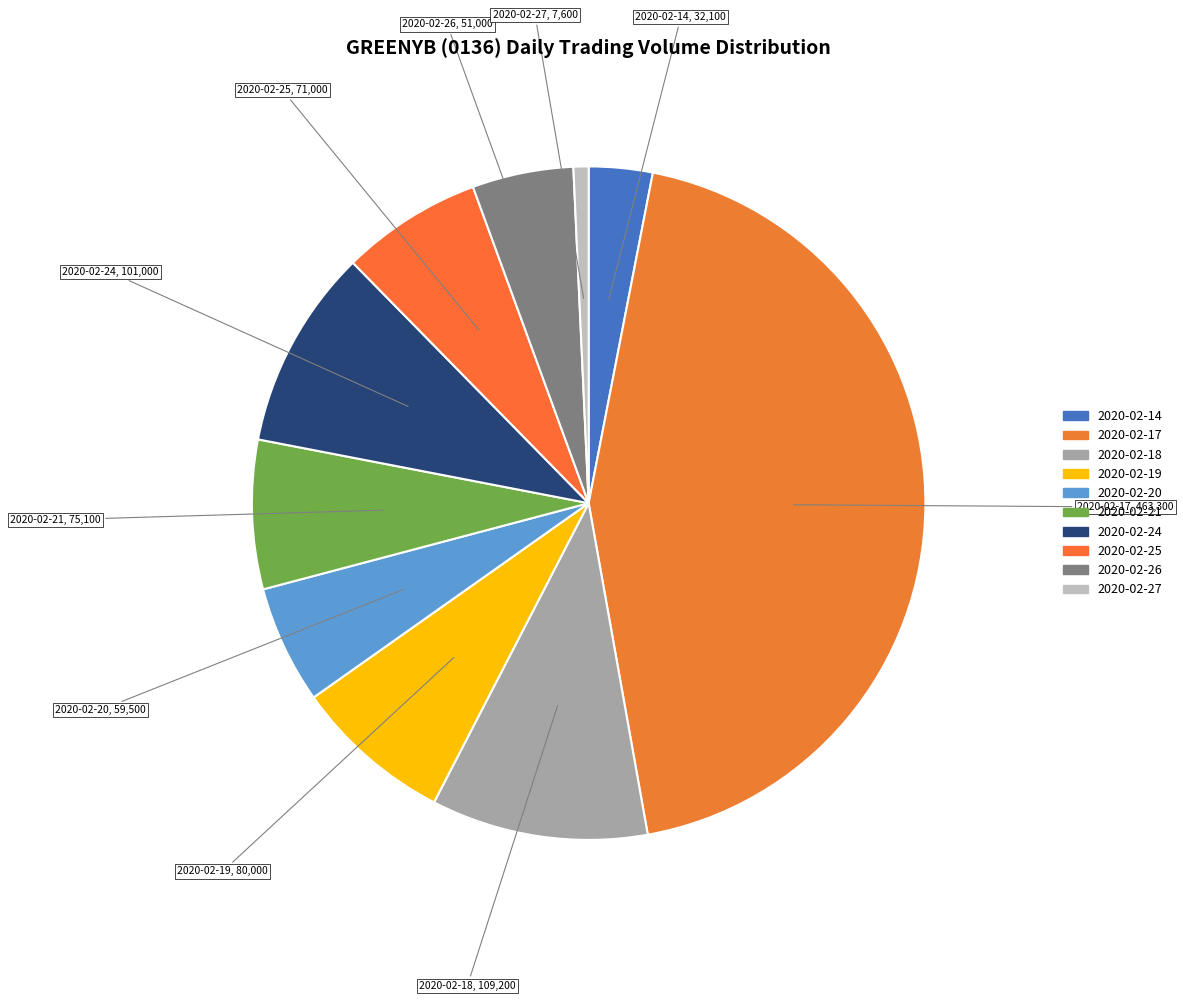

Count the number of slices in the pie.

10